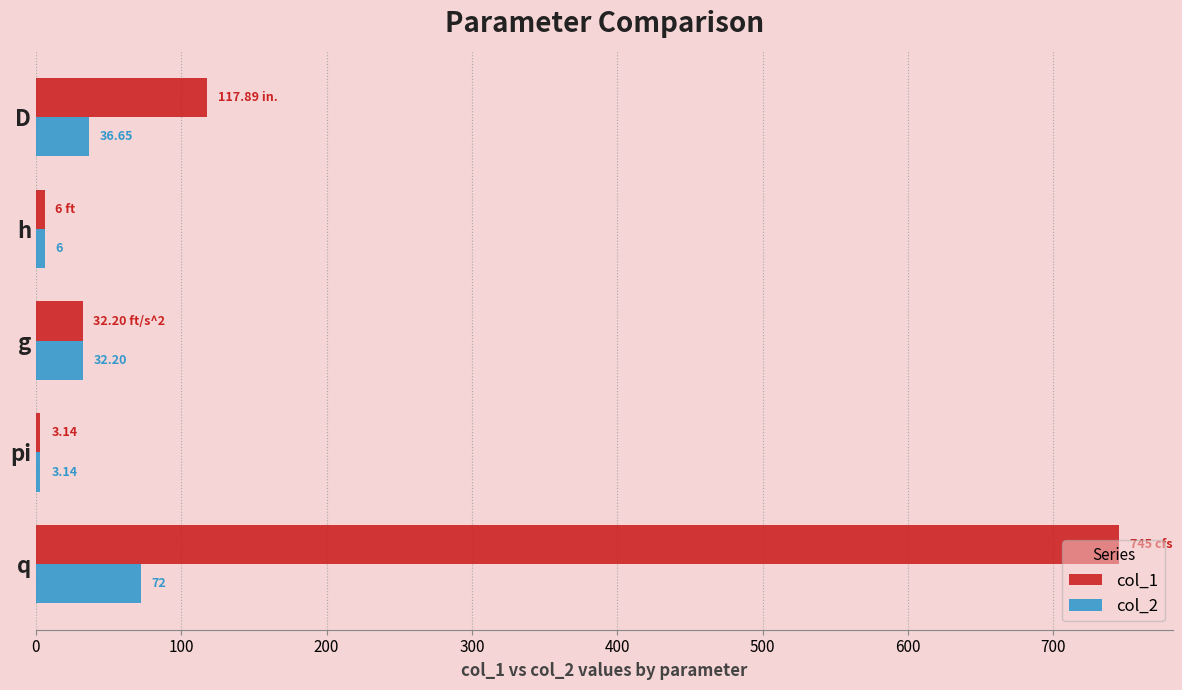

Which series has the largest total across all categories?

col_1